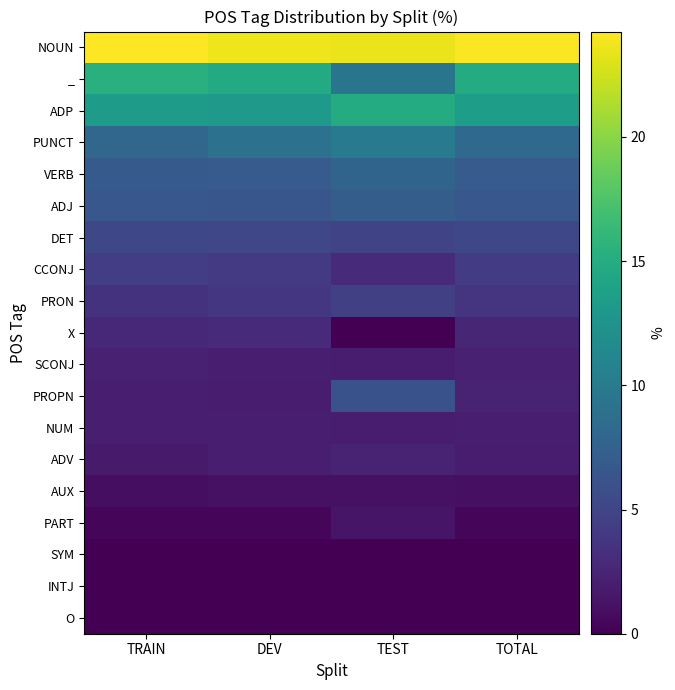

Reading right to left, what are all the values shown in this chart?

NOUN: TOTAL=24.1	TEST=23.6	DEV=23.7	TRAIN=24.2
_: TOTAL=14.9	TEST=9.4	DEV=14.9	TRAIN=15.3
ADP: TOTAL=13.5	TEST=14.9	DEV=13.1	TRAIN=13.4
PUNCT: TOTAL=8.3	TEST=9.9	DEV=9.1	TRAIN=8.0
VERB: TOTAL=7.0	TEST=7.8	DEV=7.0	TRAIN=6.9
ADJ: TOTAL=6.6	TEST=7.1	DEV=6.5	TRAIN=6.6
DET: TOTAL=5.3	TEST=5.0	DEV=5.1	TRAIN=5.3
CCONJ: TOTAL=4.3	TEST=3.0	DEV=4.1	TRAIN=4.4
PRON: TOTAL=3.6	TEST=4.6	DEV=3.9	TRAIN=3.6
X: TOTAL=2.6	TEST=0.0	DEV=3.0	TRAIN=2.7
SCONJ: TOTAL=2.2	TEST=1.8	DEV=2.1	TRAIN=2.3
PROPN: TOTAL=2.3	TEST=6.1	DEV=1.9	TRAIN=2.1
NUM: TOTAL=2.0	TEST=1.8	DEV=2.1	TRAIN=2.0
ADV: TOTAL=1.8	TEST=2.3	DEV=2.0	TRAIN=1.8
AUX: TOTAL=1.0	TEST=1.1	DEV=1.1	TRAIN=0.9
PART: TOTAL=0.4	TEST=1.4	DEV=0.4	TRAIN=0.3
SYM: TOTAL=0.1	TEST=0.1	DEV=0.0	TRAIN=0.1
INTJ: TOTAL=0.0	TEST=0.0	DEV=0.0	TRAIN=0.0
O: TOTAL=0.0	TEST=0.0	DEV=0.0	TRAIN=0.0